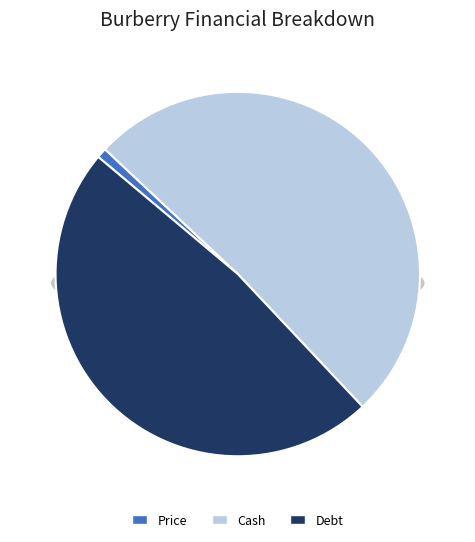

How many slices are in this pie chart?

3